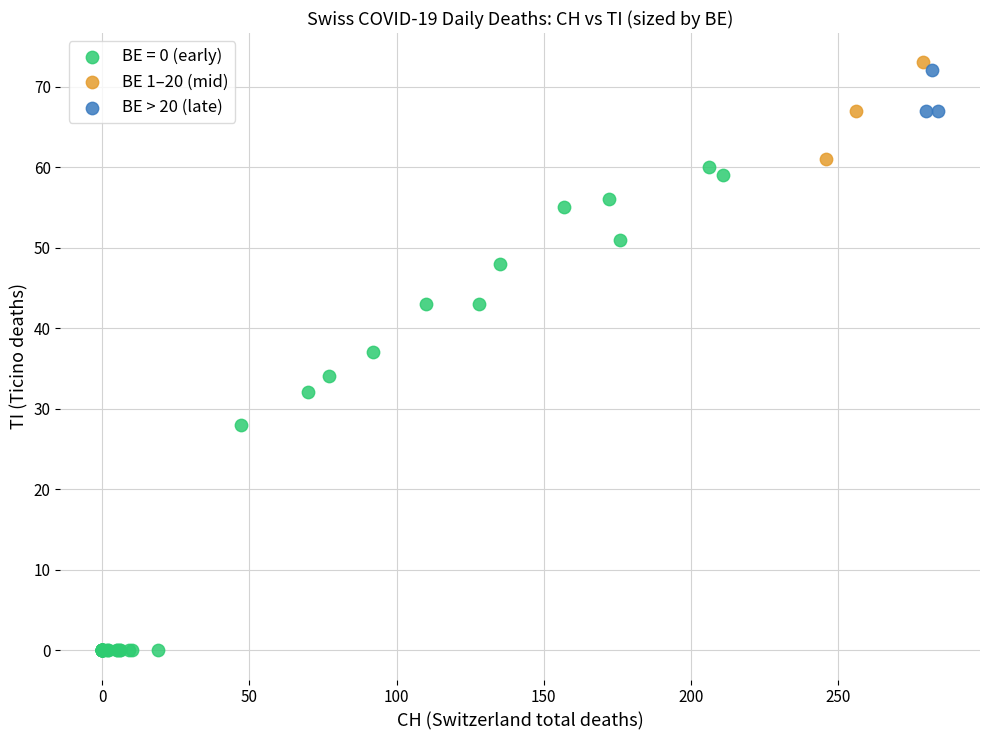

Which series reaches the minimum Y coordinate?

BE = 0 (early)